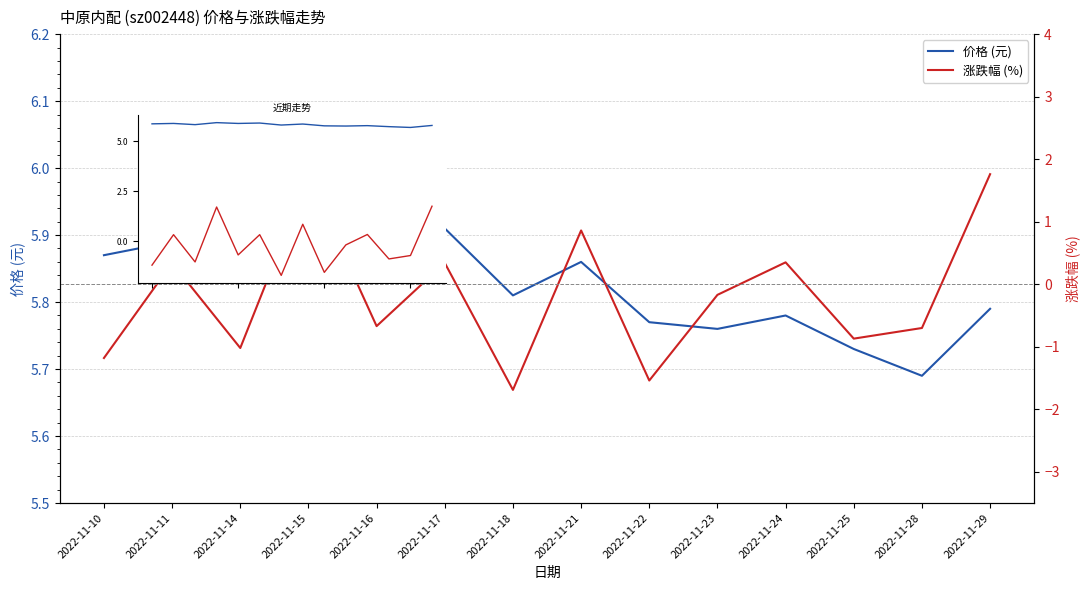

True or false: 涨跌幅 (%) and 价格 (元) cross at least once.

False